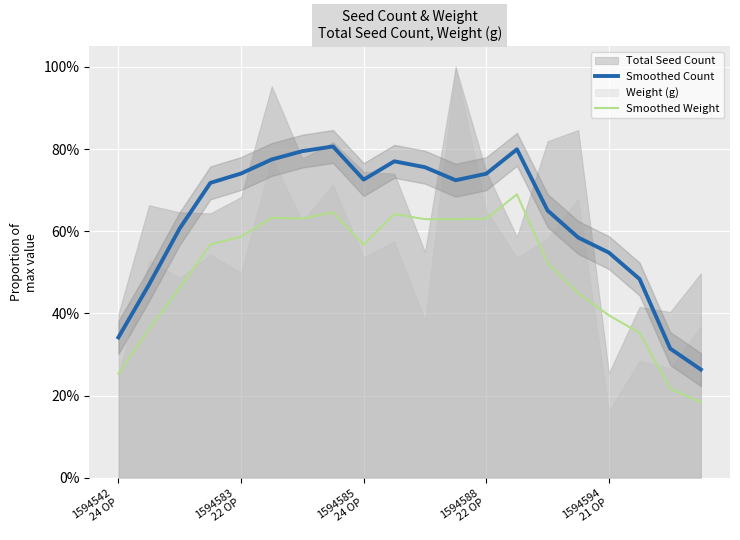

The value of Smoothed Count at 1594588 22 OP is 0.7. True or false?

True